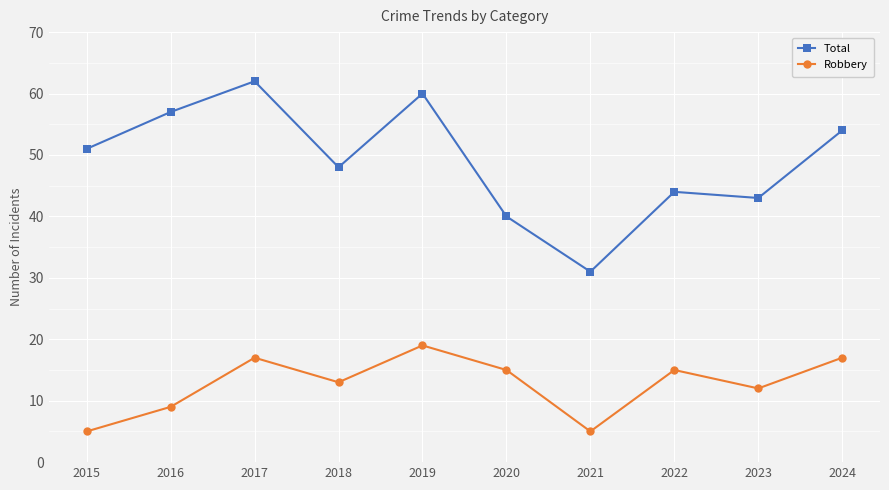

At how many categories does at least one series exceed 45?

6